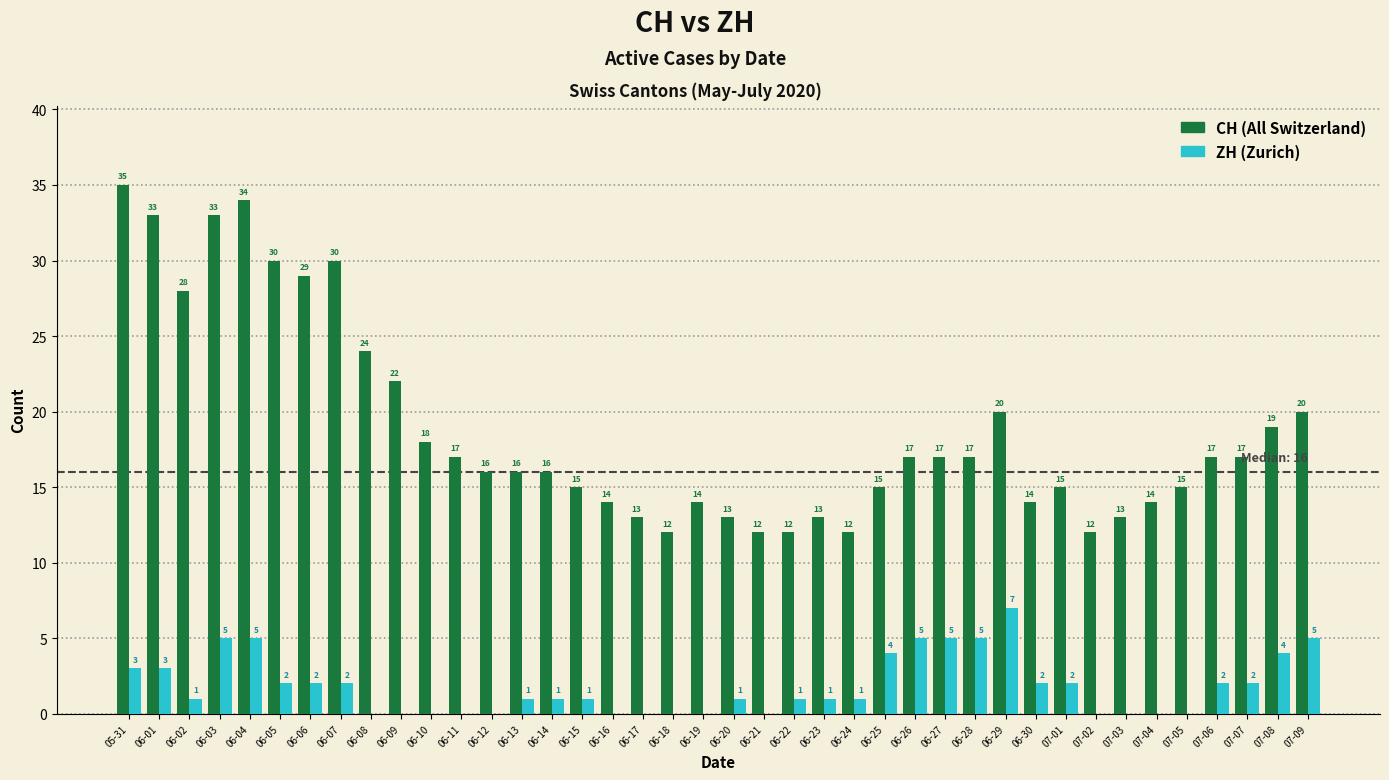

Reading left to right, transcribe all the data shown in this chart.

CH: 05-31=35	06-01=33	06-02=28	06-03=33	06-04=34	06-05=30	06-06=29	06-07=30	06-08=24	06-09=22	06-10=18	06-11=17	06-12=16	06-13=16	06-14=16	06-15=15	06-16=14	06-17=13	06-18=12	06-19=14	06-20=13	06-21=12	06-22=12	06-23=13	06-24=12	06-25=15	06-26=17	06-27=17	06-28=17	06-29=20	06-30=14	07-01=15	07-02=12	07-03=13	07-04=14	07-05=15	07-06=17	07-07=17	07-08=19	07-09=20
ZH: 05-31=3	06-01=3	06-02=1	06-03=5	06-04=5	06-05=2	06-06=2	06-07=2	06-08=0	06-09=0	06-10=0	06-11=0	06-12=0	06-13=1	06-14=1	06-15=1	06-16=0	06-17=0	06-18=0	06-19=0	06-20=1	06-21=0	06-22=1	06-23=1	06-24=1	06-25=4	06-26=5	06-27=5	06-28=5	06-29=7	06-30=2	07-01=2	07-02=0	07-03=0	07-04=0	07-05=0	07-06=2	07-07=2	07-08=4	07-09=5